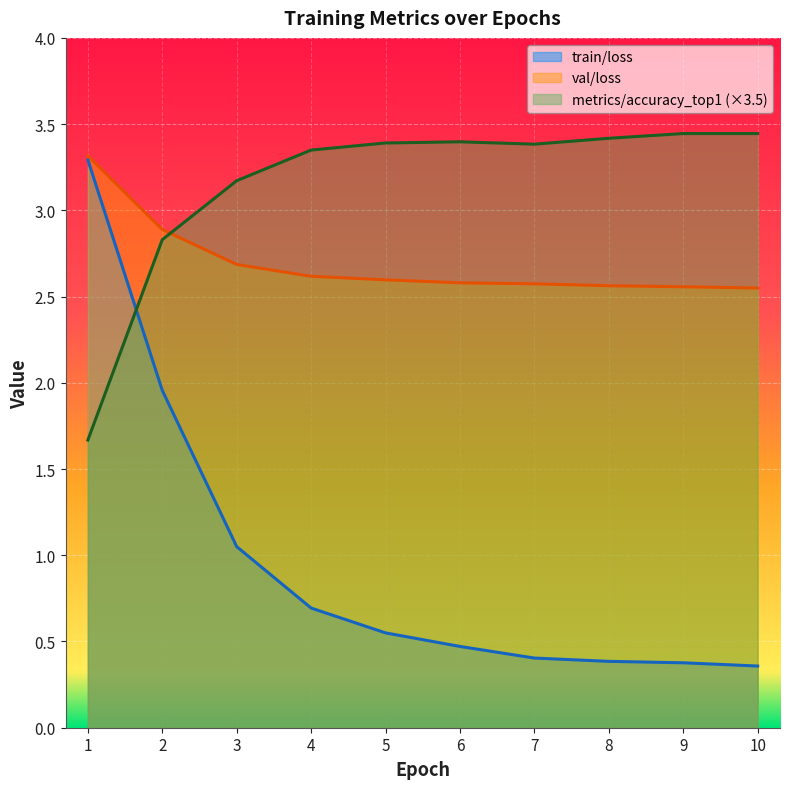

Rank the series by their average value, from highest to lowest.

metrics/accuracy_top1 (×3.5), val/loss, train/loss